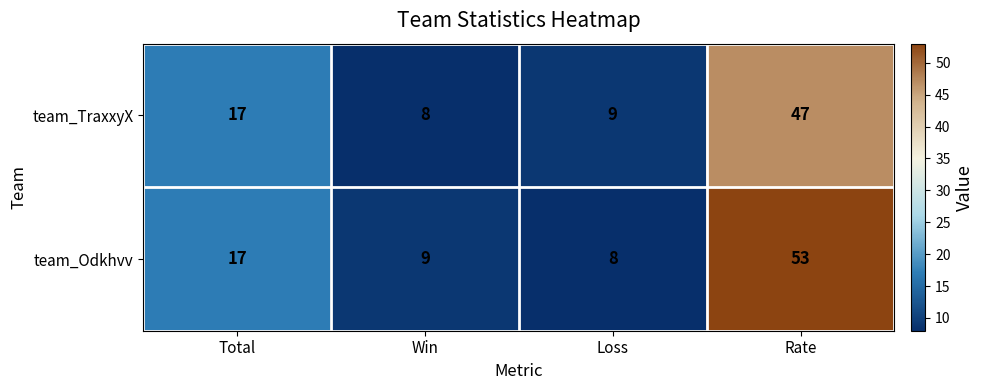

Which category has the lowest value in the team_Odkhvv series?

Loss